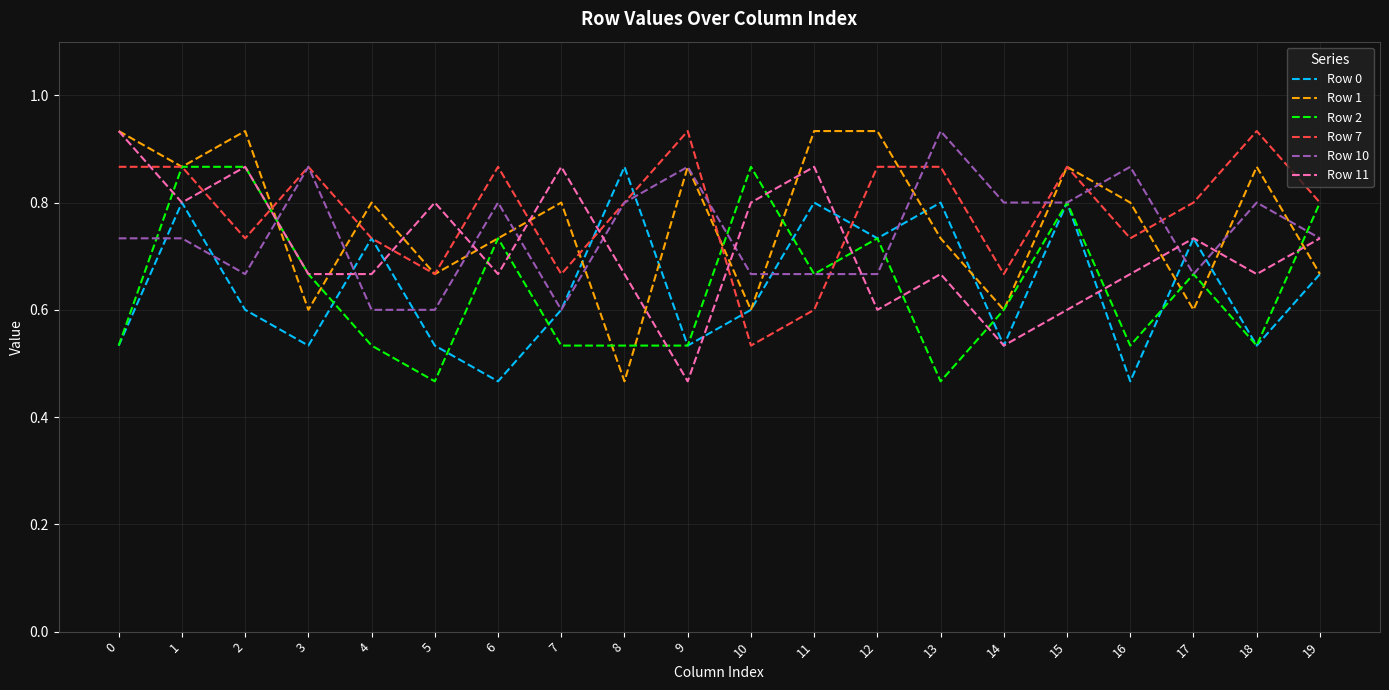

At which category does Row 0 reach its first local peak?

1